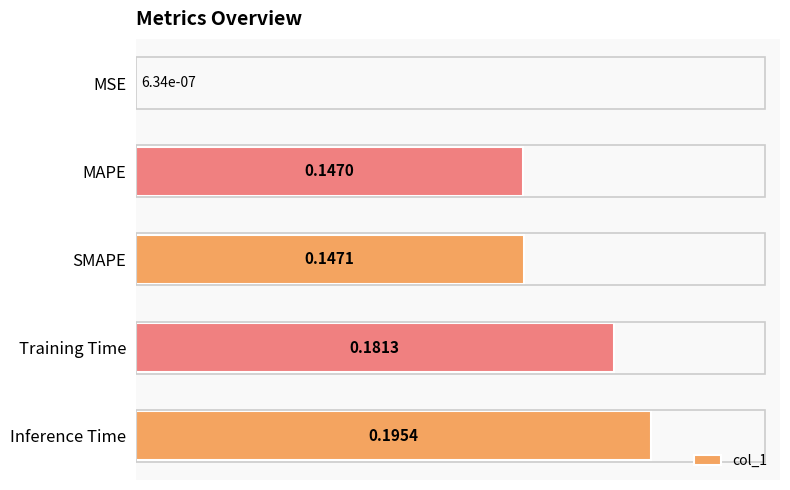

At which label is the value closest to 0?

MSE